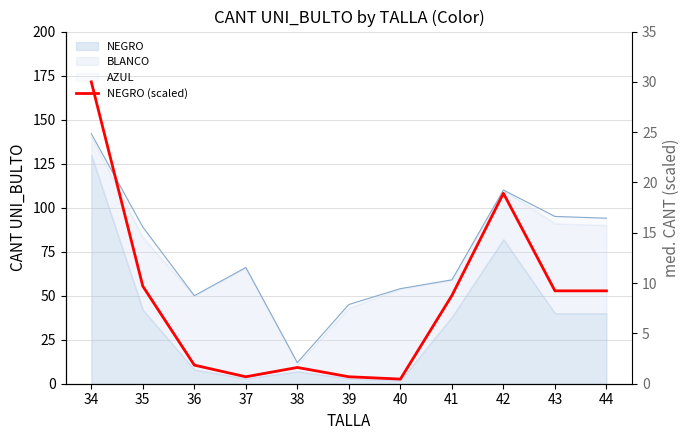

List the labels in order of value, largest first.

34, 42, 35, 43, 44, 41, 36, 38, 37, 39, 40